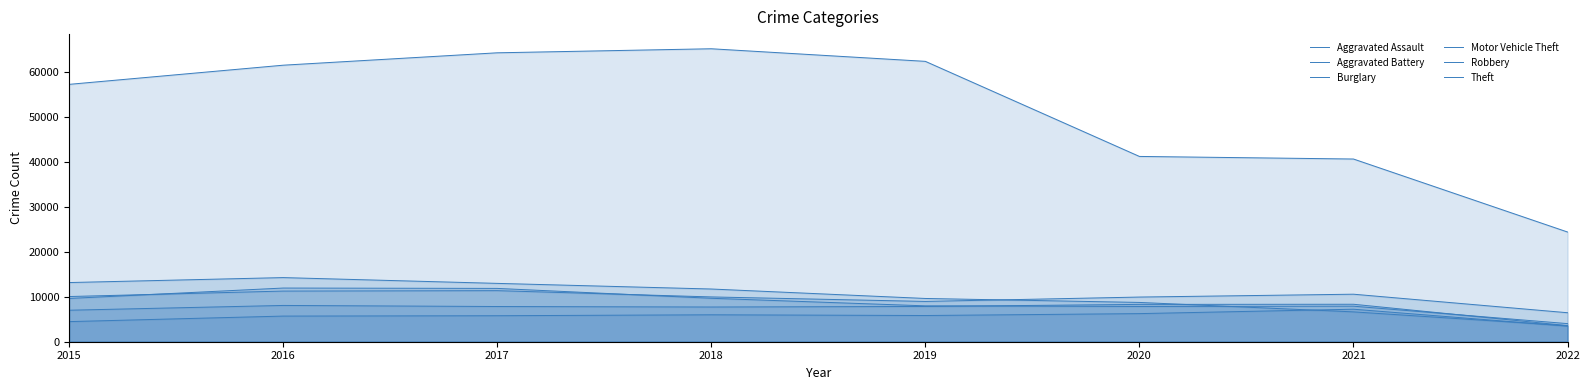

Is it true that Robbery equals 4780 at 2019?

False